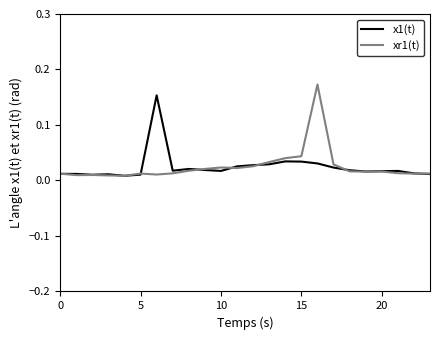

How many lines are shown in the chart?

2